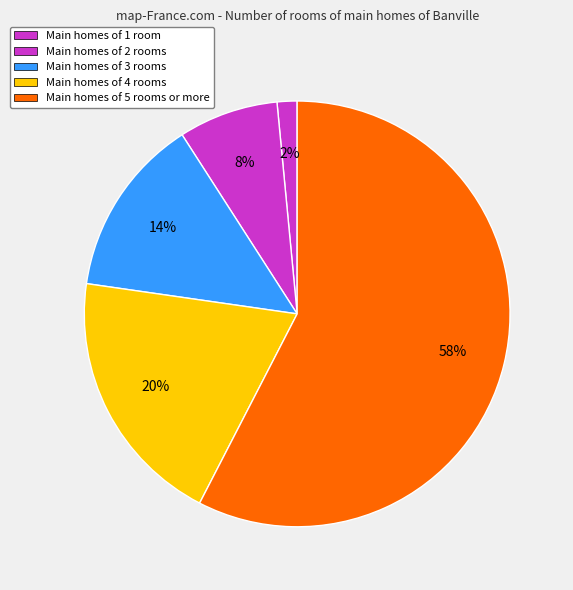

Count the number of slices in the pie.

5